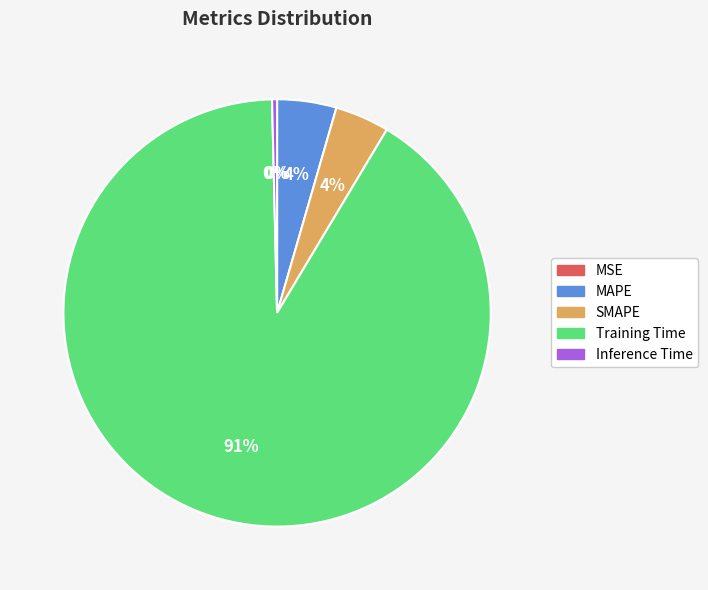

What is the largest slice in the pie chart?

Training Time